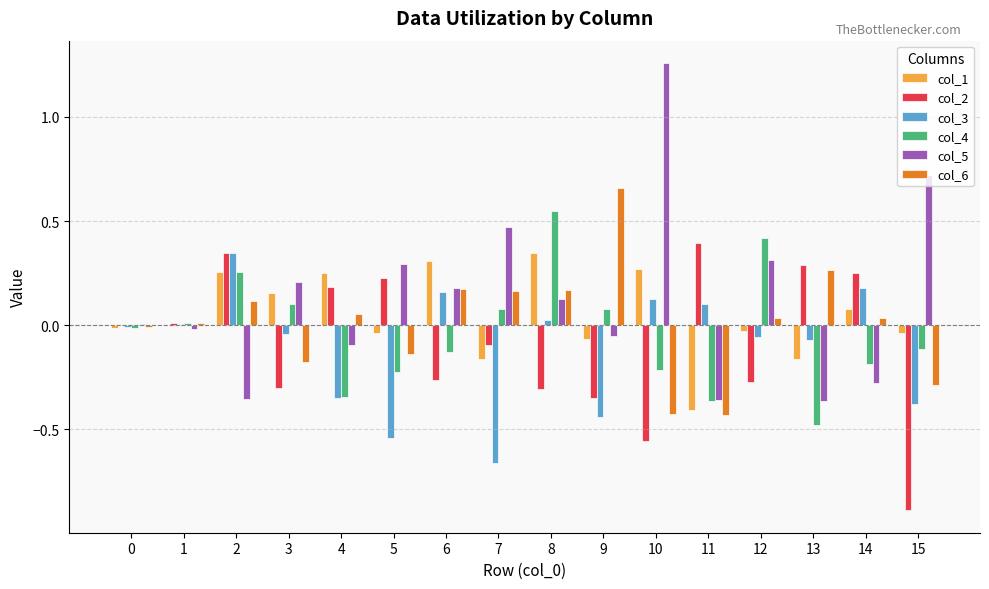

Which category has the highest value across all series?

10